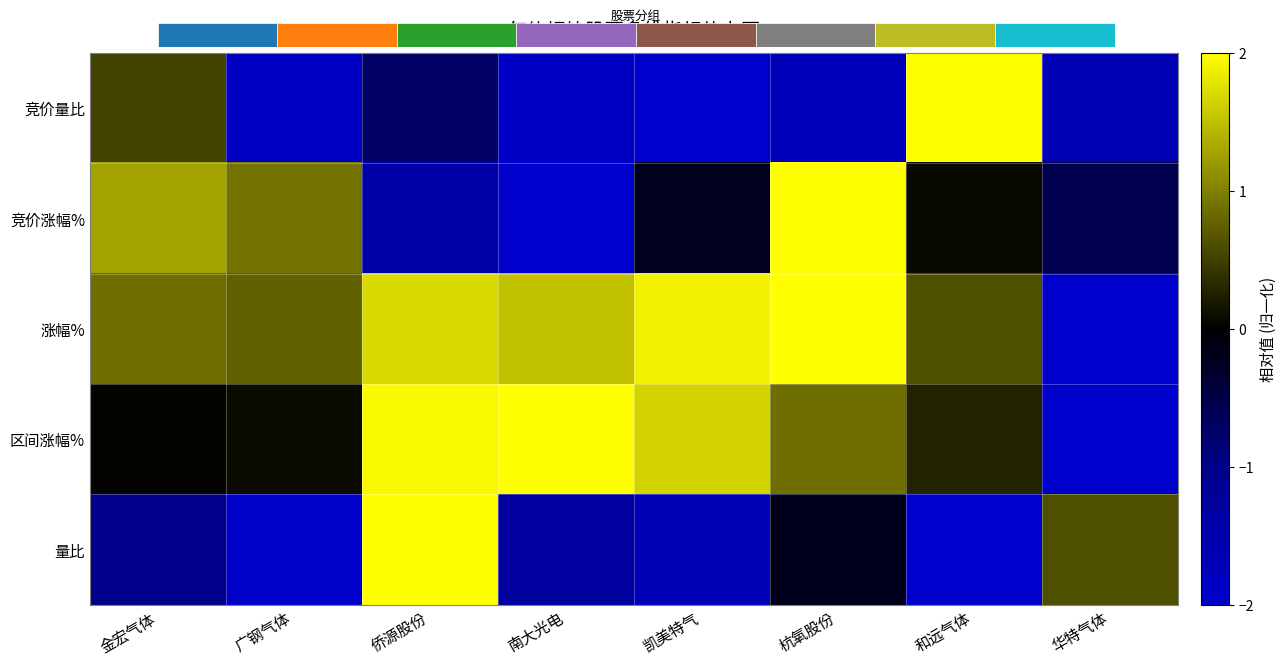

At which category is the sum across all series the highest?

侨源股份